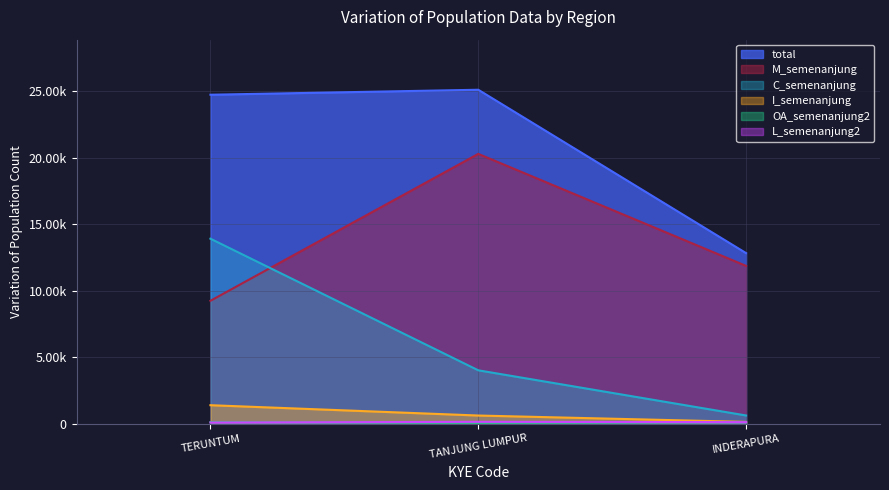

At how many categories does at least one series exceed 17523?

2